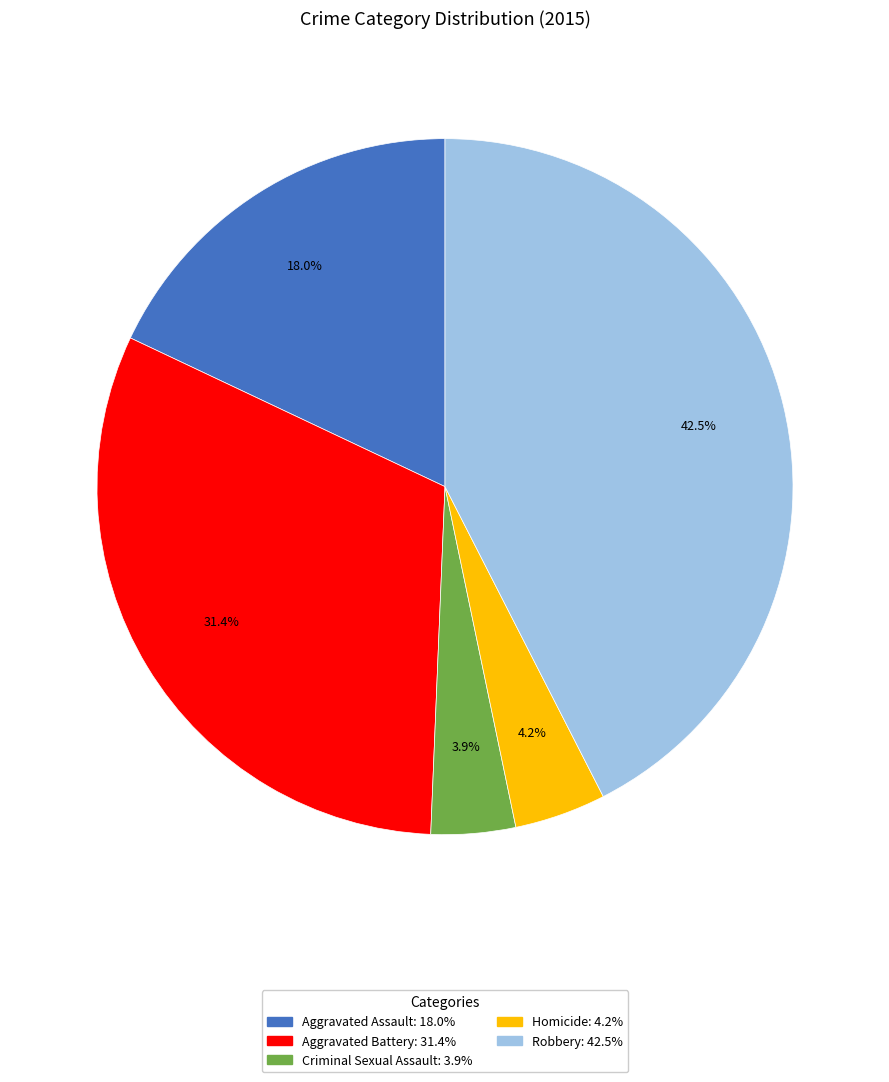

Between Aggravated Assault and Homicide, which is larger?

Aggravated Assault